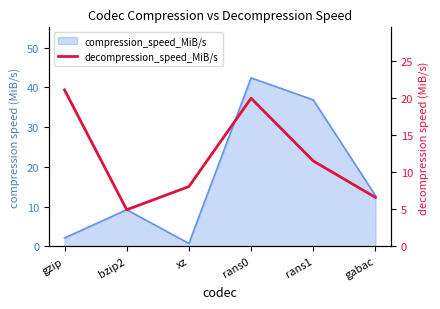

What is the label of the 6th point from the left?

gabac